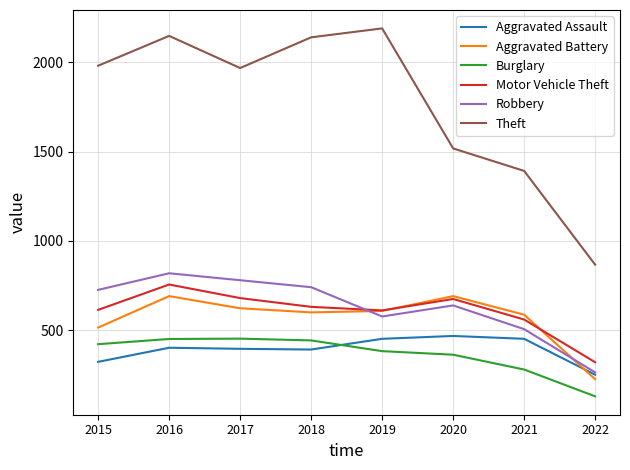

How many intersections are there between Motor Vehicle Theft and Robbery?

1